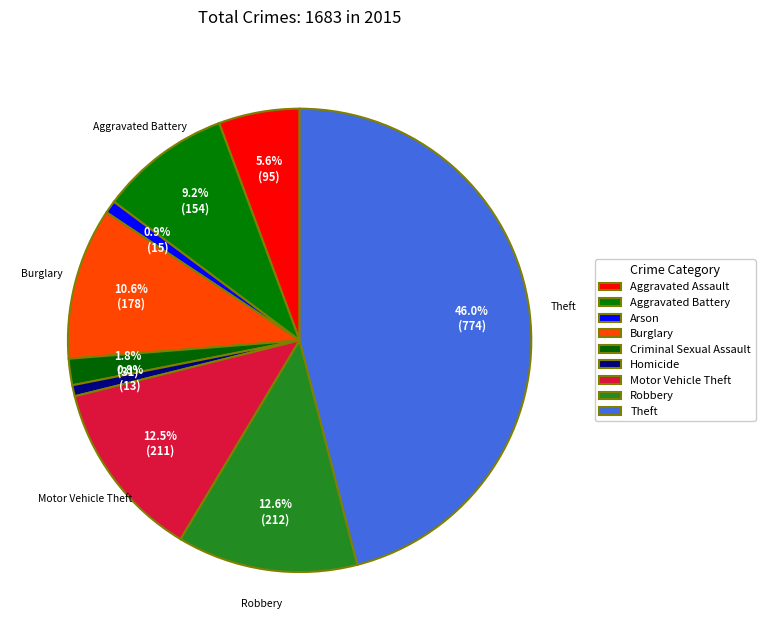

To the nearest percent, what is the difference between the largest and smallest slice percentages?

45%